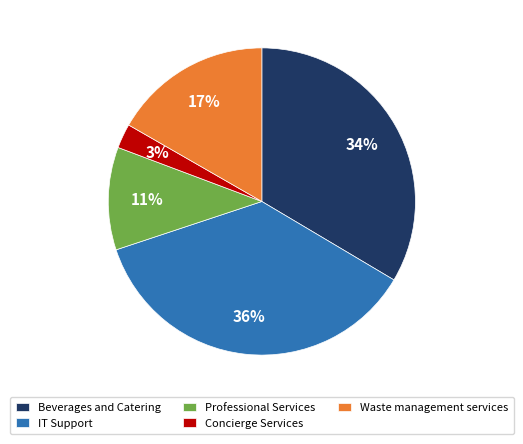

Does Concierge Services represent more than half of the total?

No